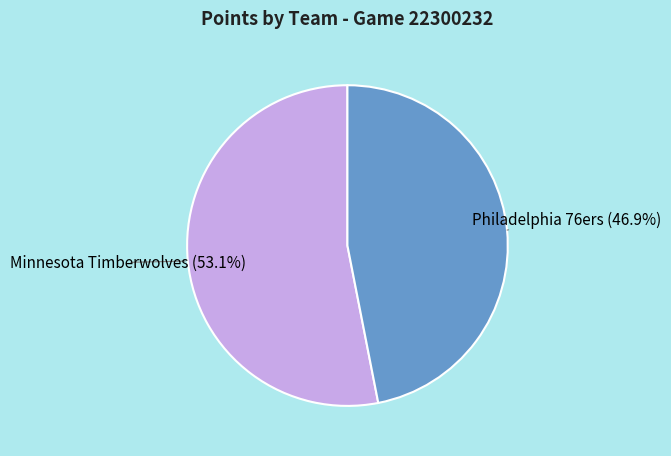

What portion of the pie excludes Minnesota Timberwolves?

46.9%